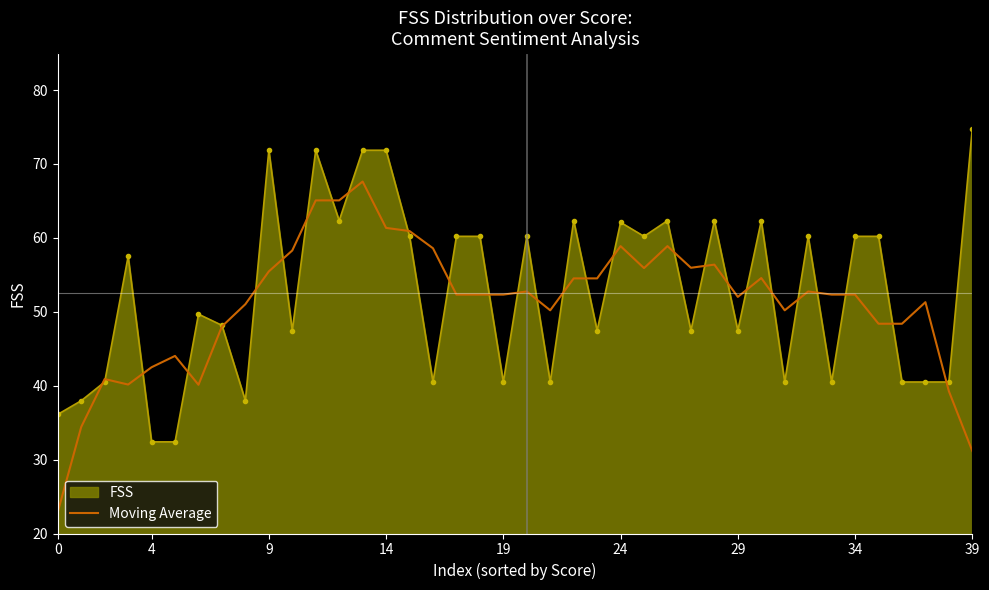

What is the maximum value shown in the chart?

74.8